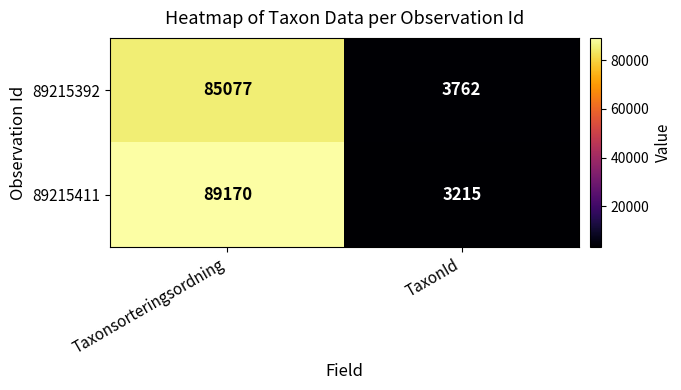

At which label is 89215411 closest to 46192?

TaxonId